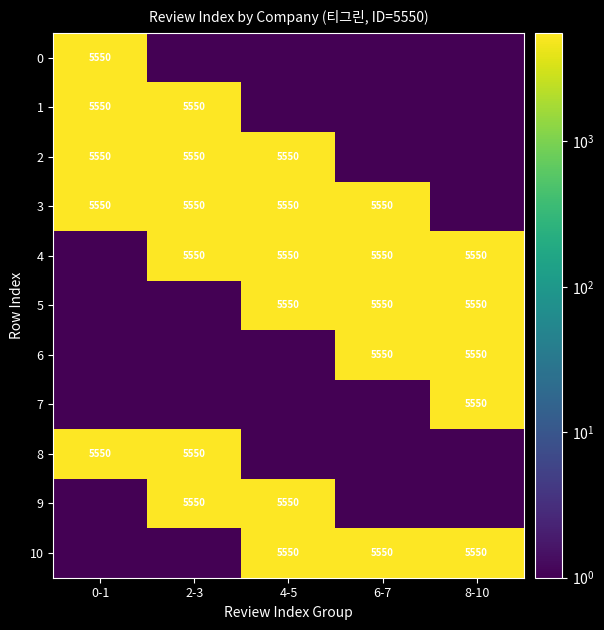

Is it true that 9 equals 1233 at 4-5?

False